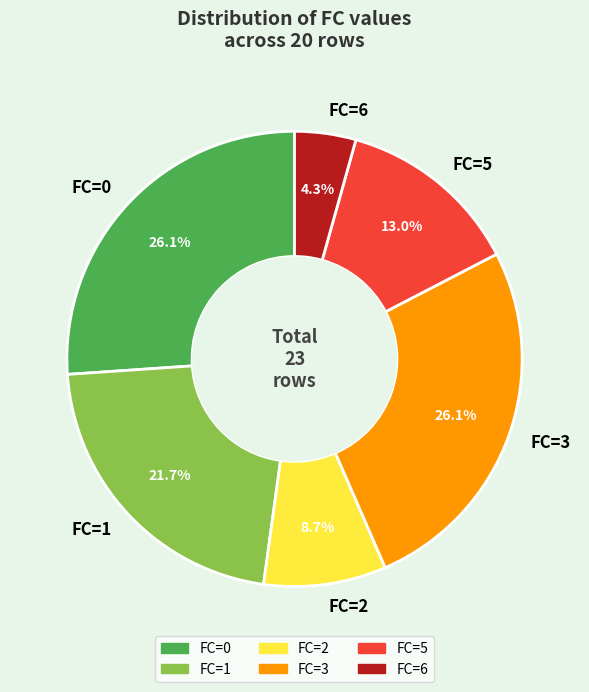

How many slices are in this pie chart?

6